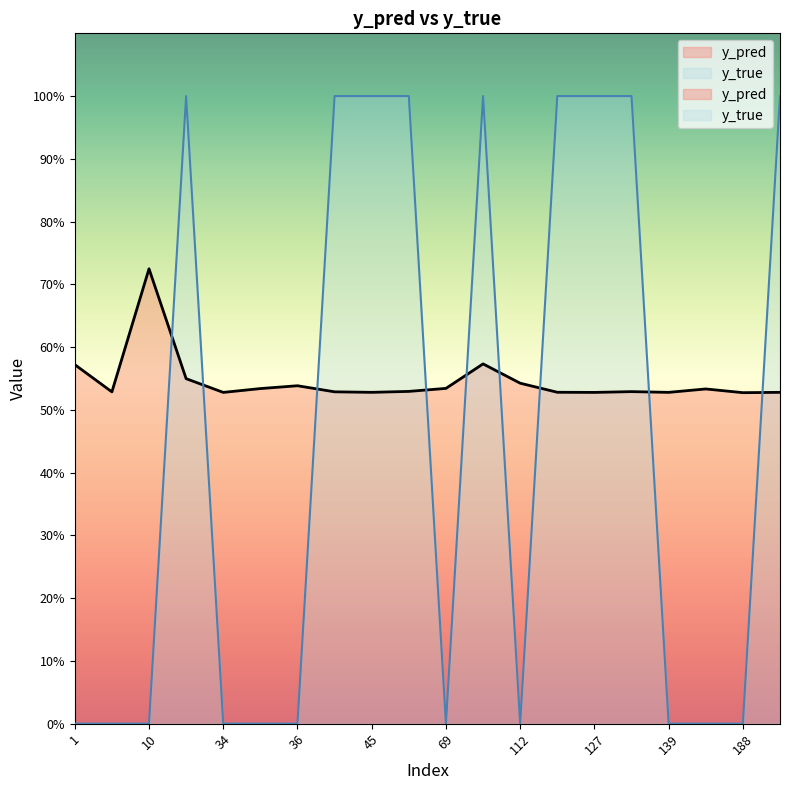

Rank the series by their average value, from highest to lowest.

y_pred, y_true